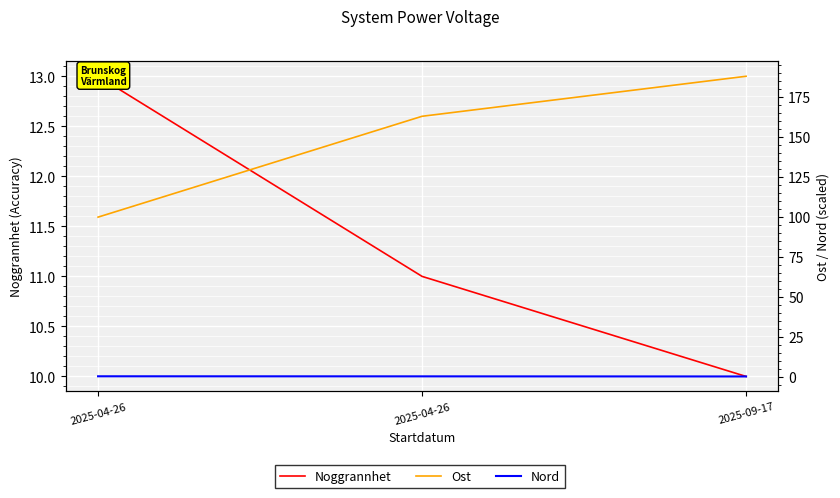

Read the Nord value at 2025-04-26.

0.6